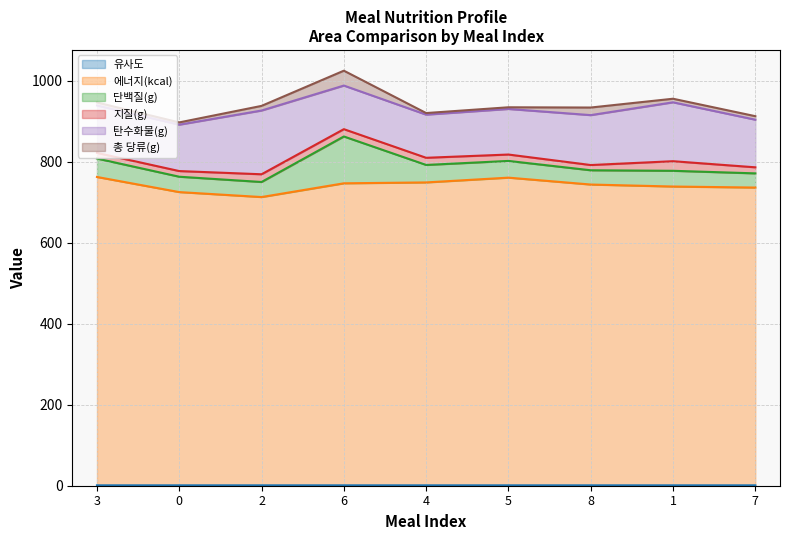

Which series ends up on top after the final intersection of 탄수화물(g) and 단백질(g)?

탄수화물(g)